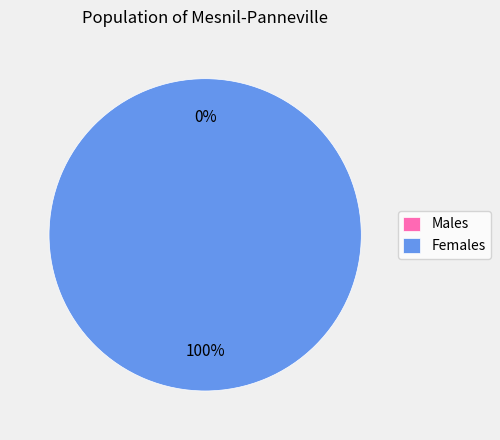

Is there a majority slice in this chart?

Yes